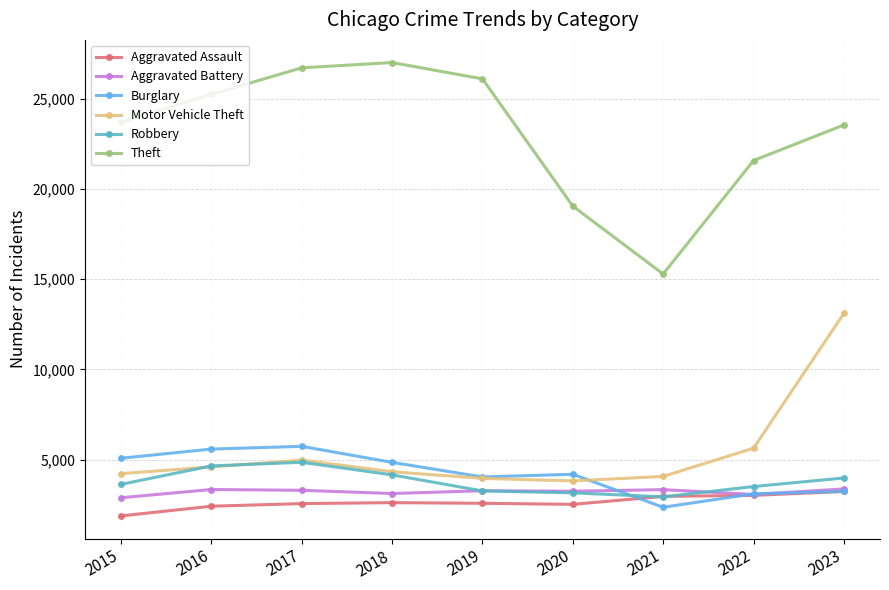

What is the sum of the Aggravated Assault values at 2019 and 2022?

5603